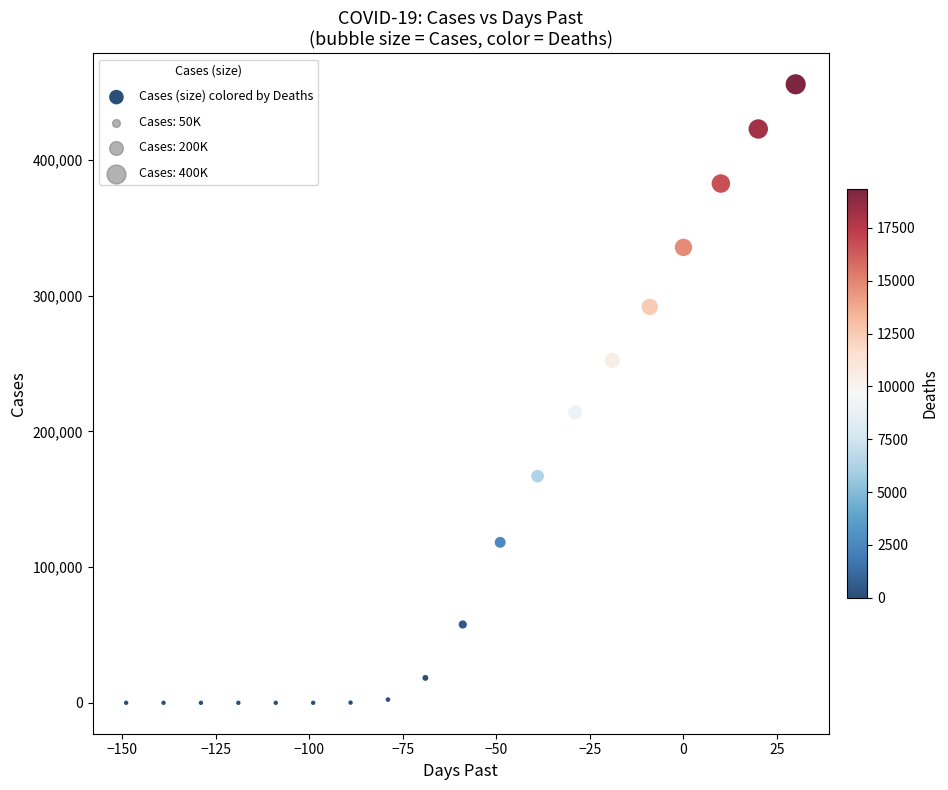

What is the range of Y values (max minus min)?

455694